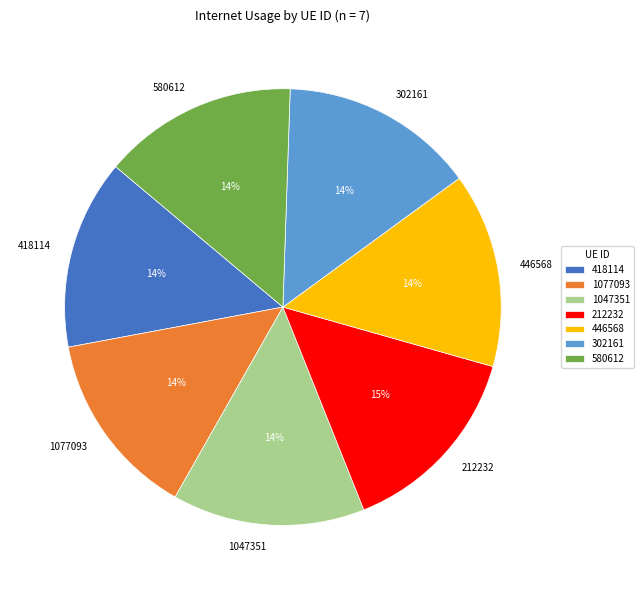

Is there any slice that represents more than half of the pie?

No